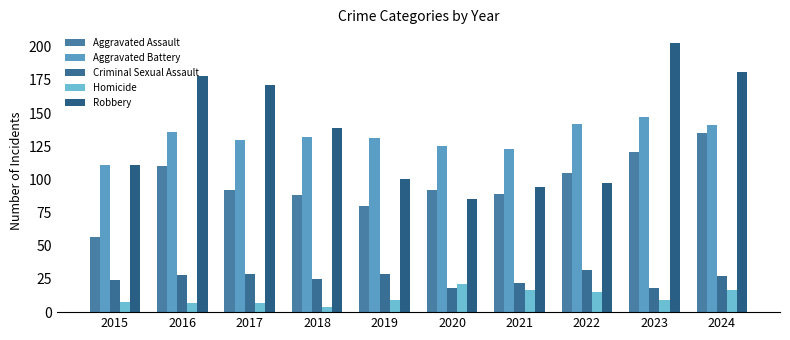

Which series has the largest total across all categories?

Robbery